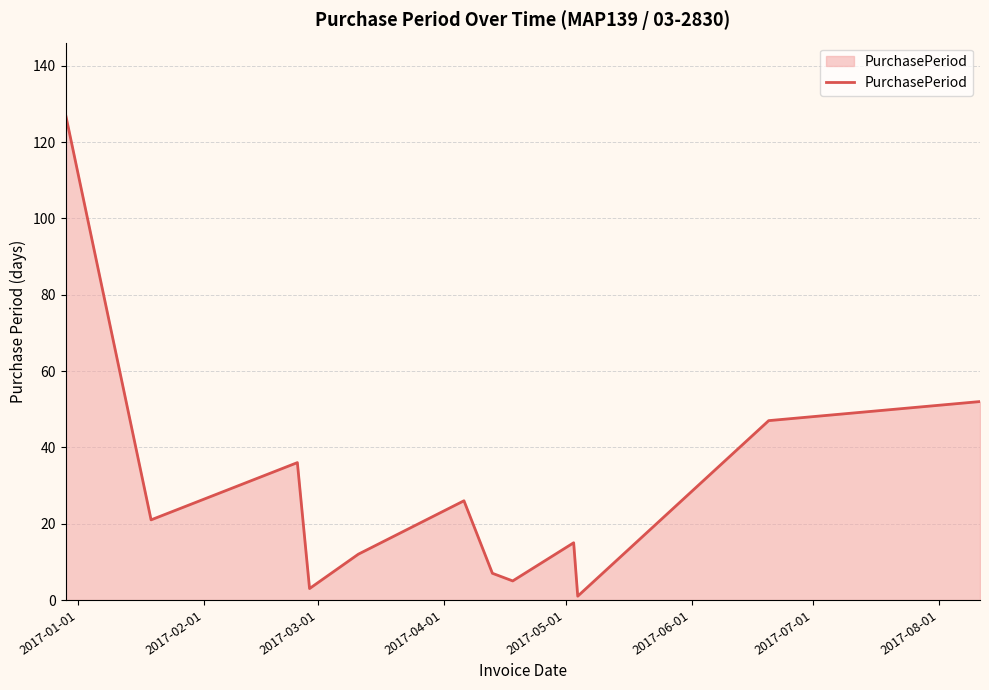

What is the difference between the maximum and minimum values?

126